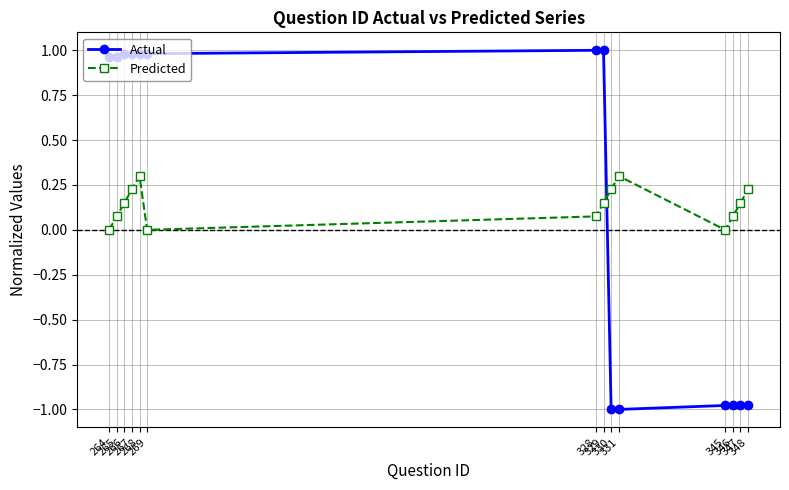

True or false: Predicted and Actual intersect in this chart.

True